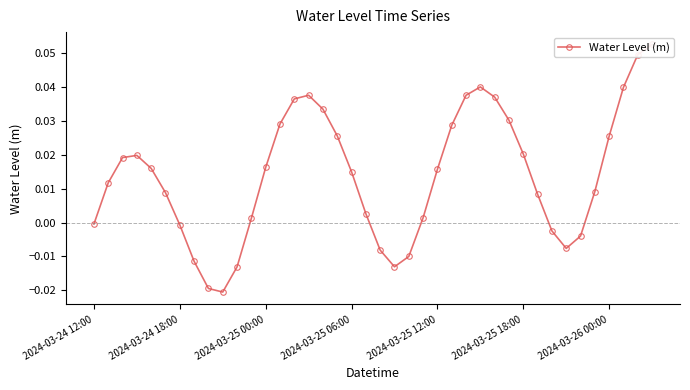

At which category does the chart reach its minimum across all series?

9